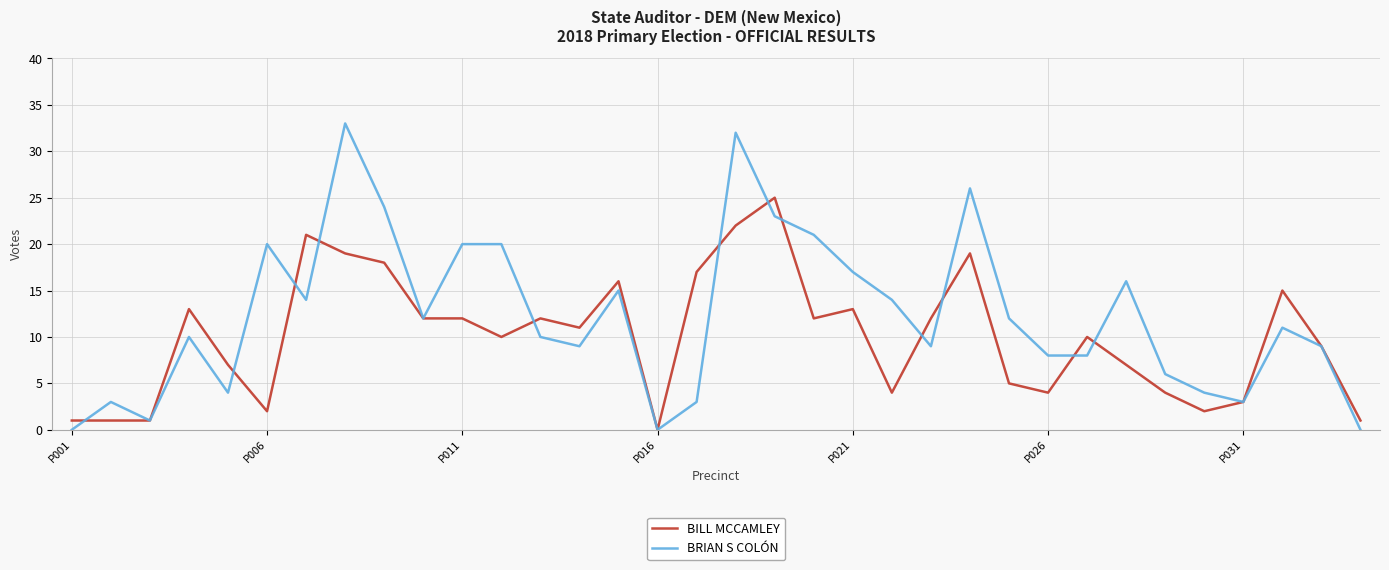

What is the greatest value displayed?

33